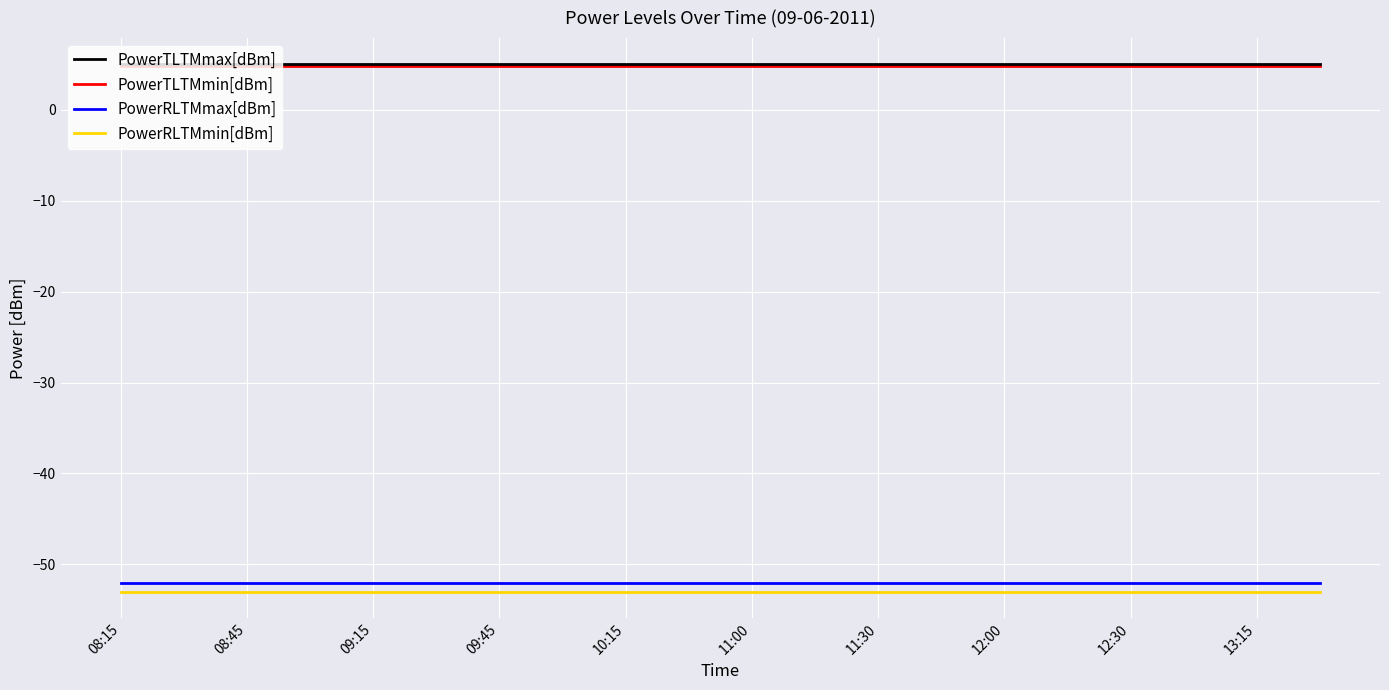

True or false: PowerRLTMmin[dBm] and PowerRLTMmax[dBm] cross at least once.

False